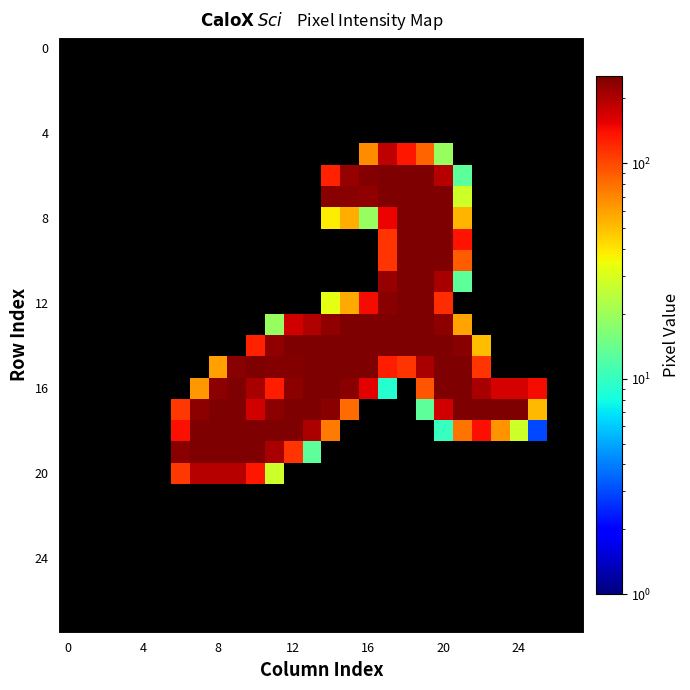

At which category does the chart reach its peak across all series?

18